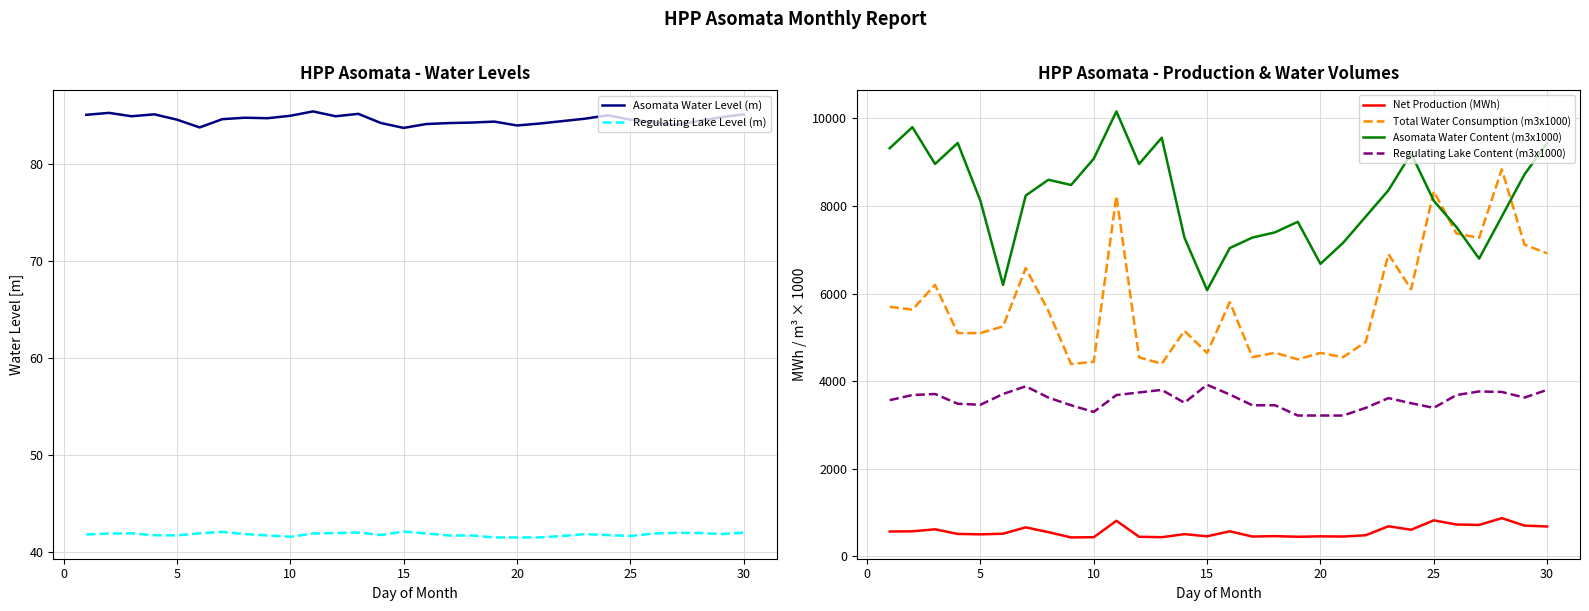

What is the difference between the second highest and second lowest values in the Regulating Lake Content (m3x1000) series?

666.9